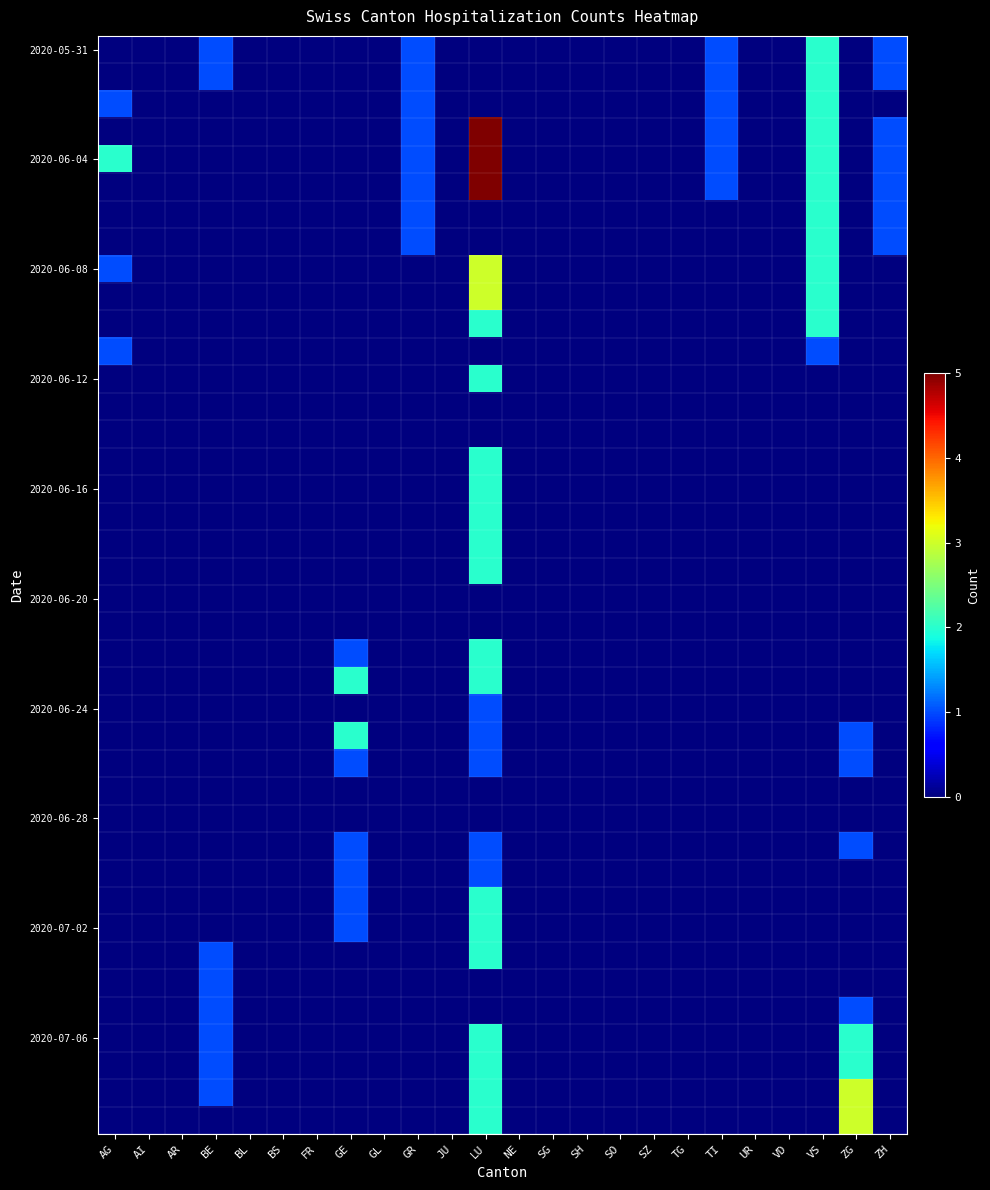

What is the greatest value displayed?

5